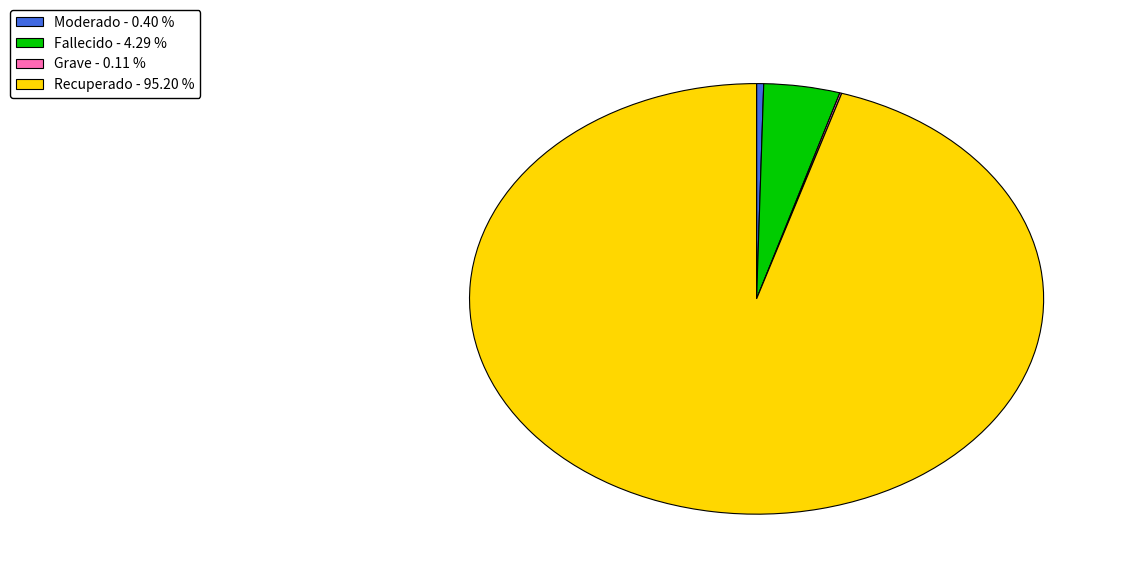

Is there a majority slice in this chart?

Yes